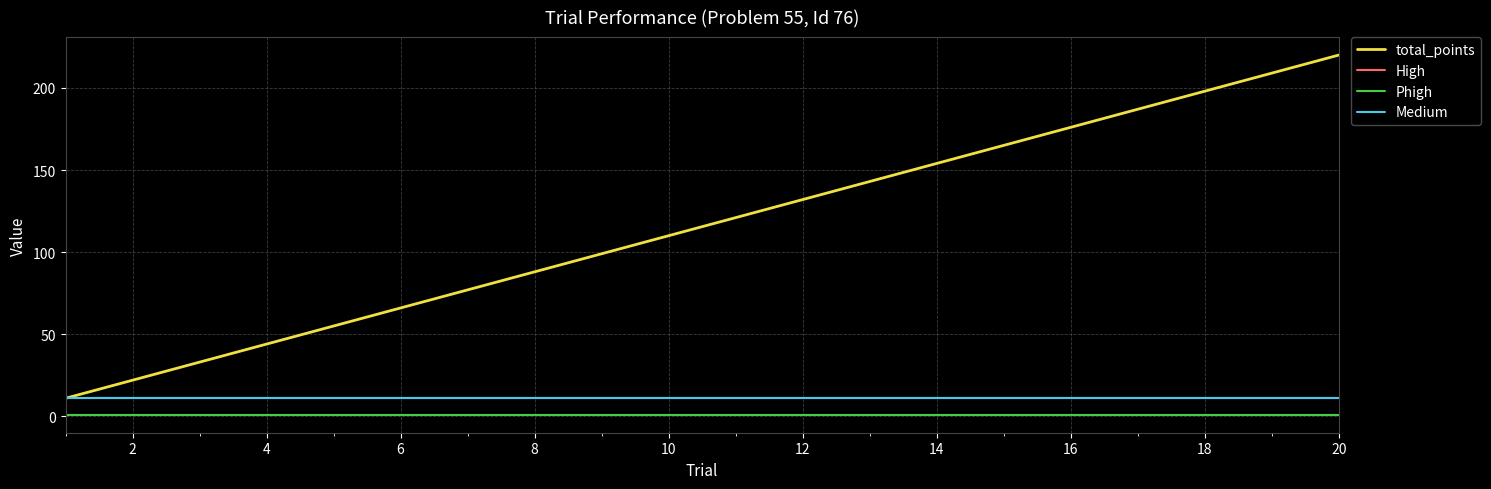

Which series has the widest spread of values?

total_points